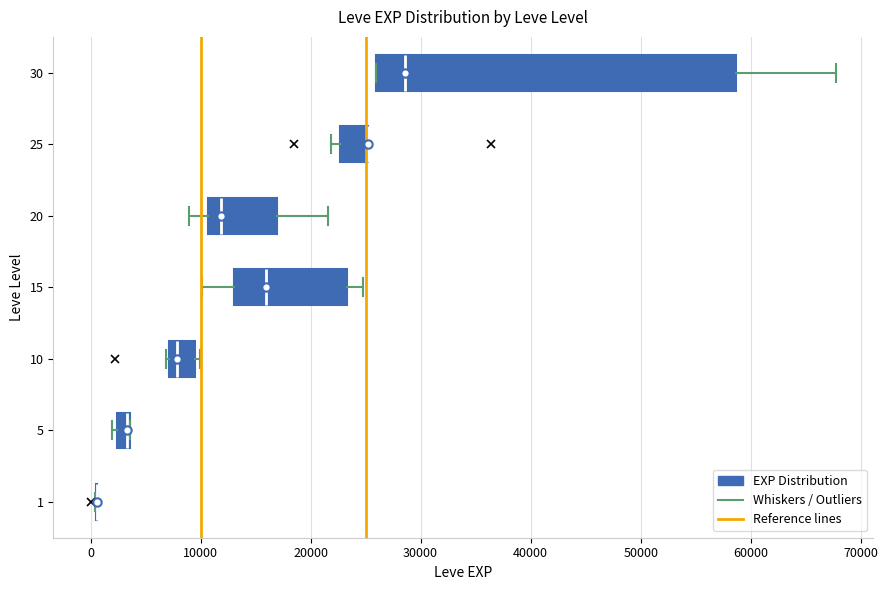

Comparing the boxes themselves (not the whiskers), which one is the widest?

30